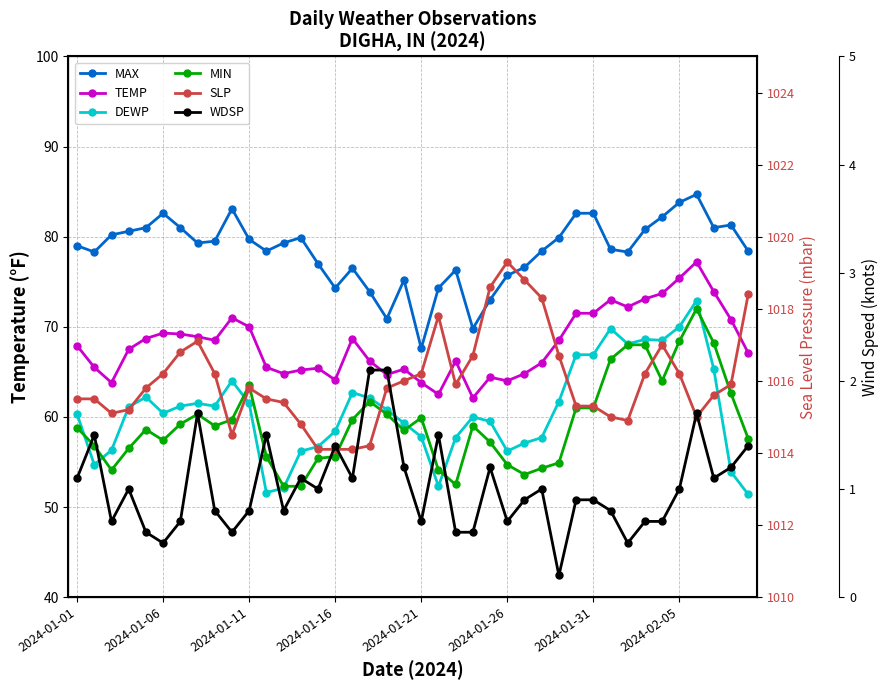

How many values in the DEWP series are below 60?

17